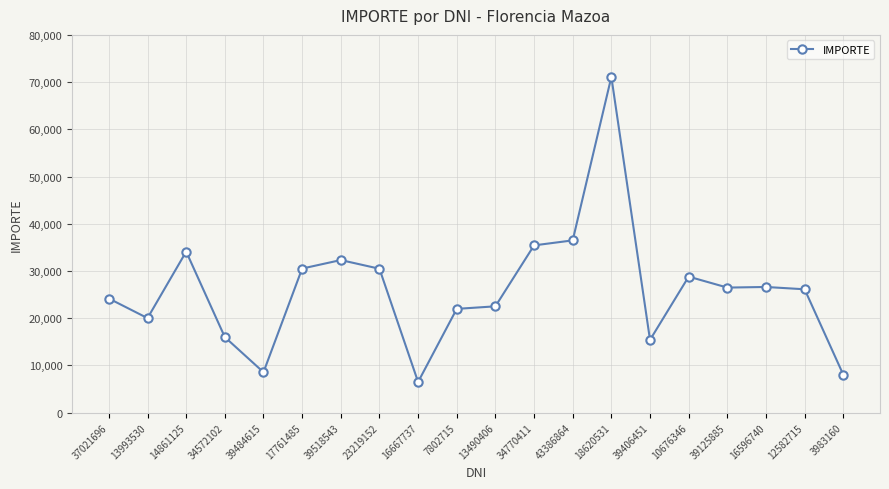

What is the average value?

26066